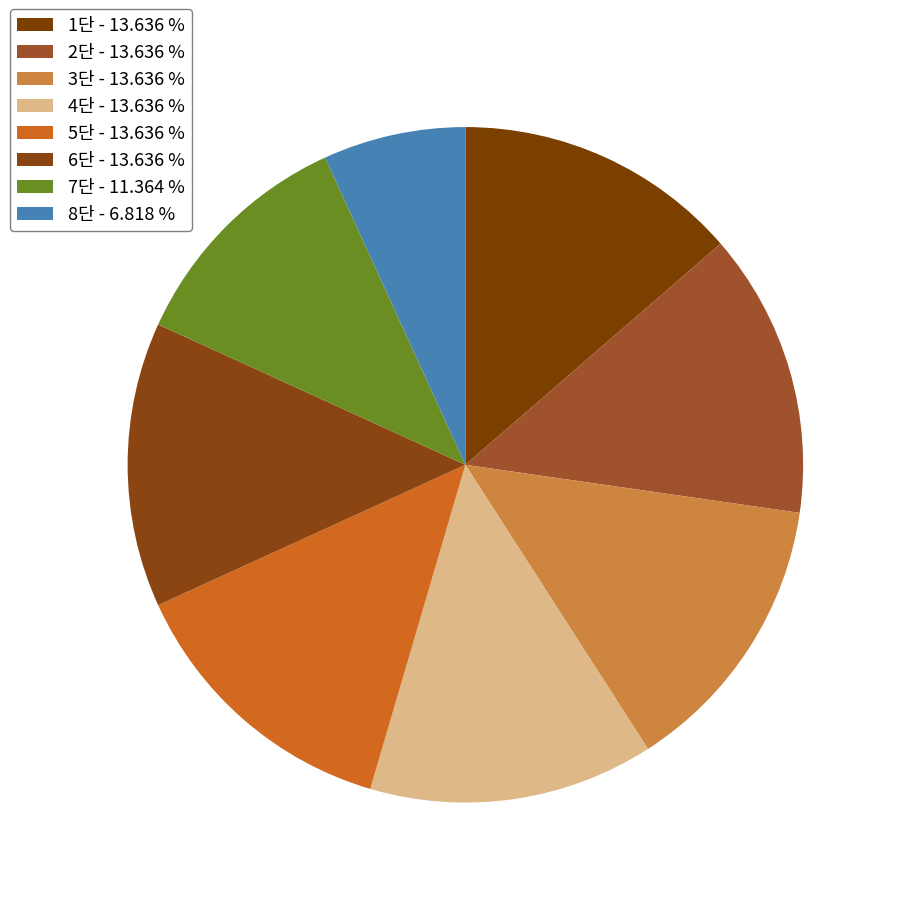

What percentage do 6단 and 4단 together represent?

27.3%